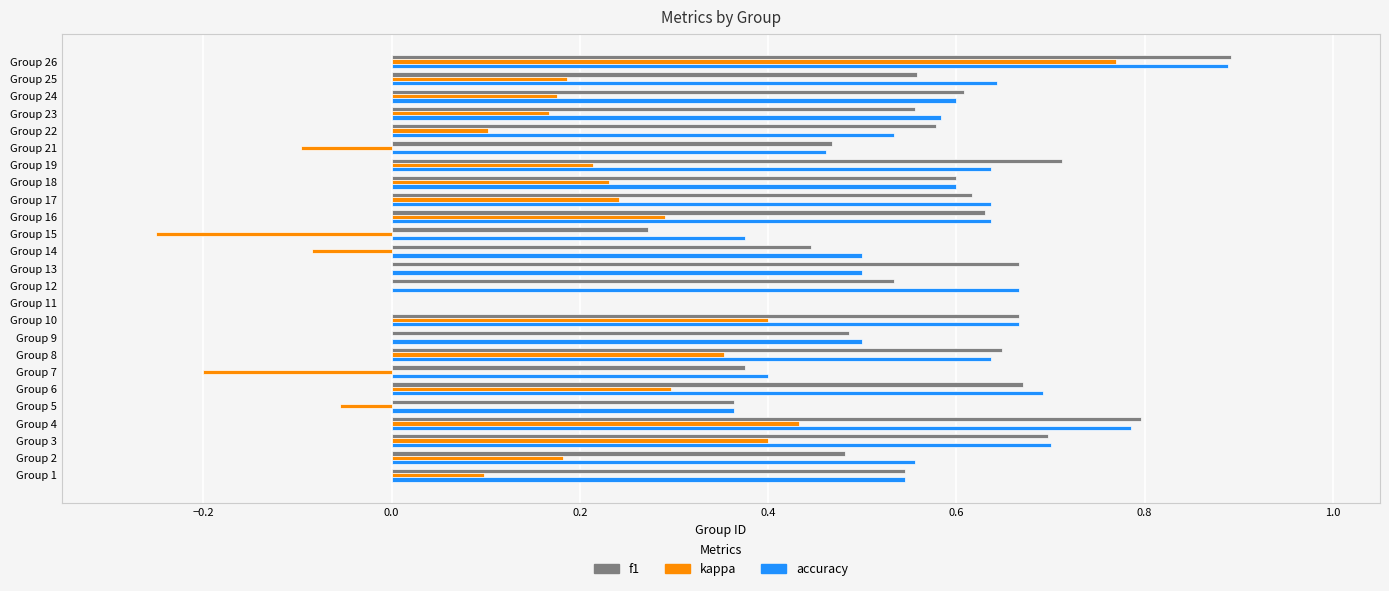

What is the sum of all kappa values?

3.9